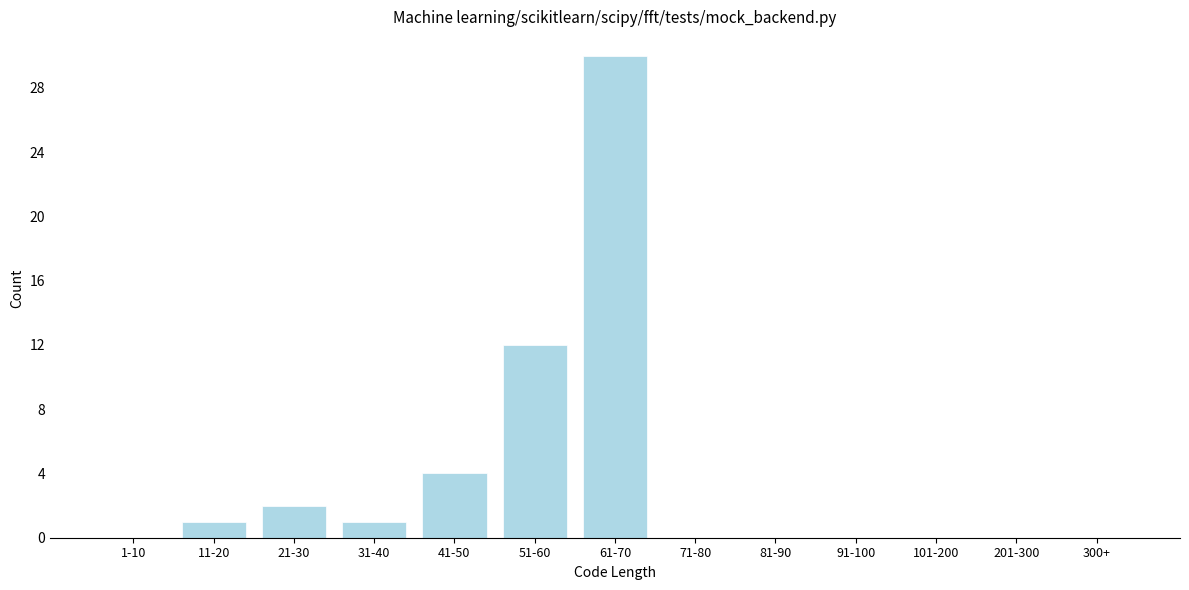

Reading left to right, transcribe all the data shown in this chart.

1-10=0	11-20=1	21-30=2	31-40=1	41-50=4	51-60=12	61-70=30	71-80=0	81-90=0	91-100=0	101-200=0	201-300=0	300+=0